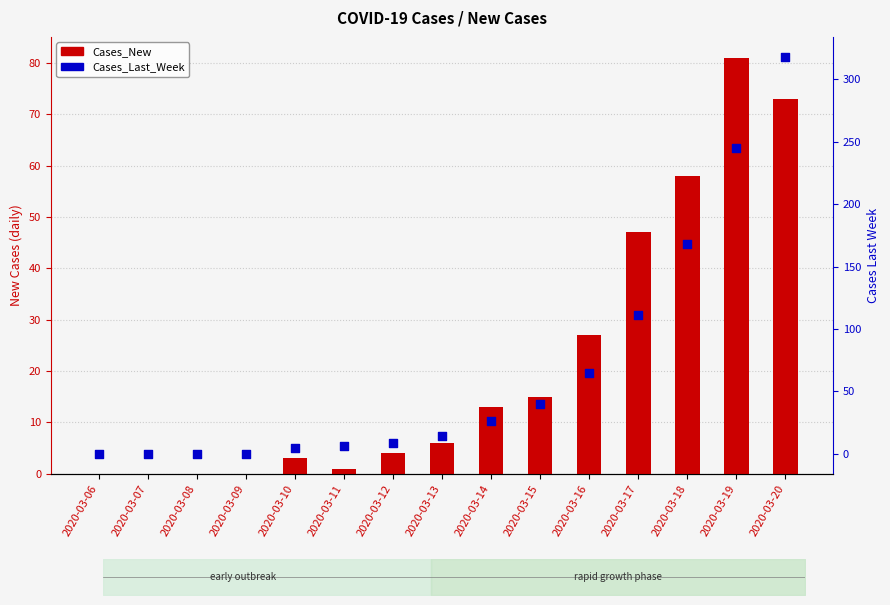

Which series contains the lowest Y value?

Cases_New